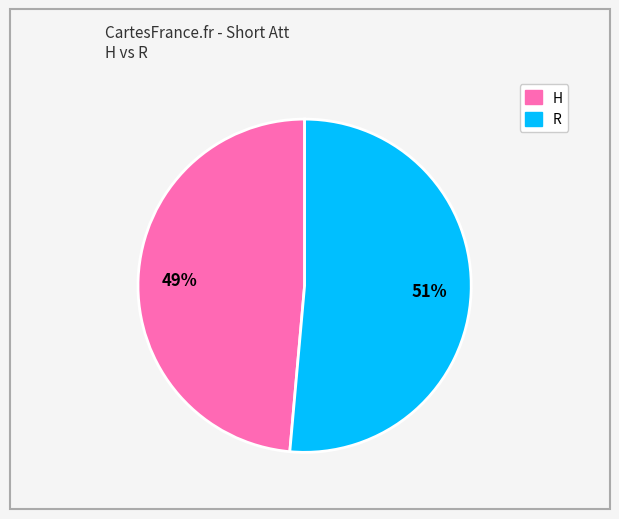

What is the smallest slice in the pie chart?

H